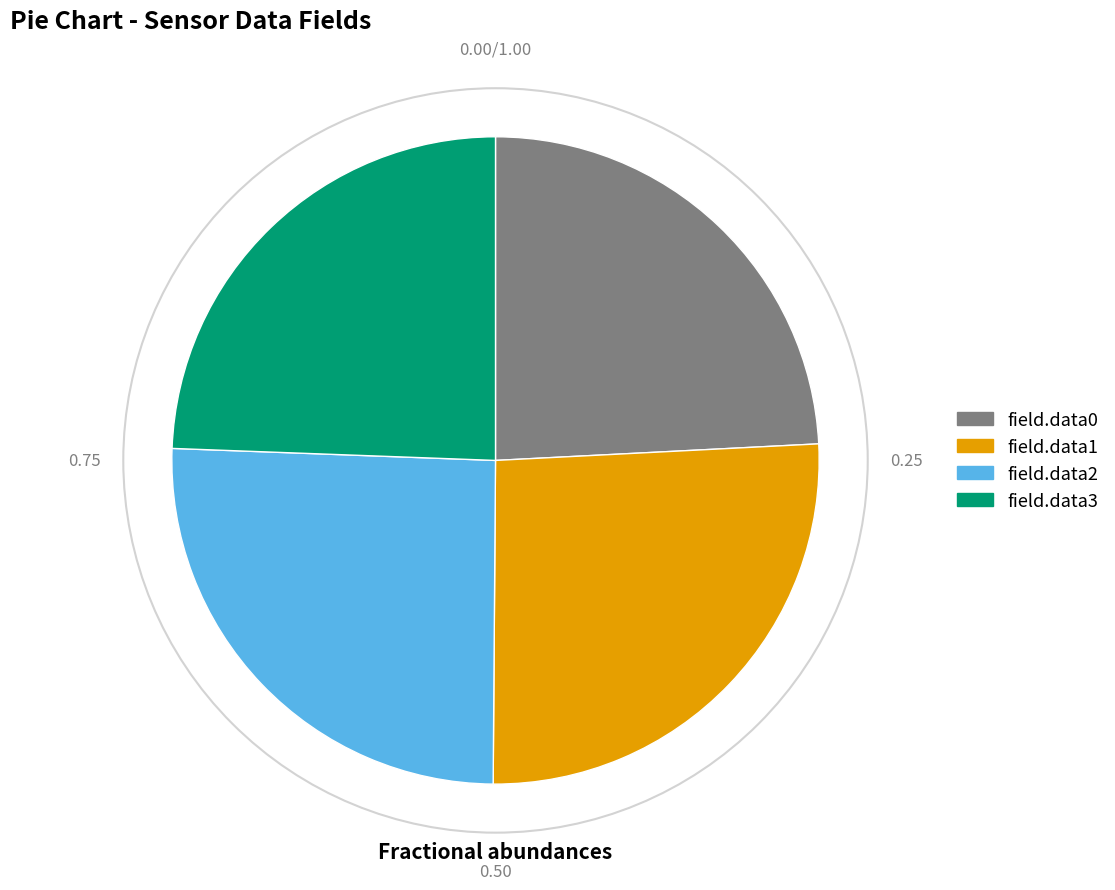

Is there any slice that represents more than half of the pie?

No